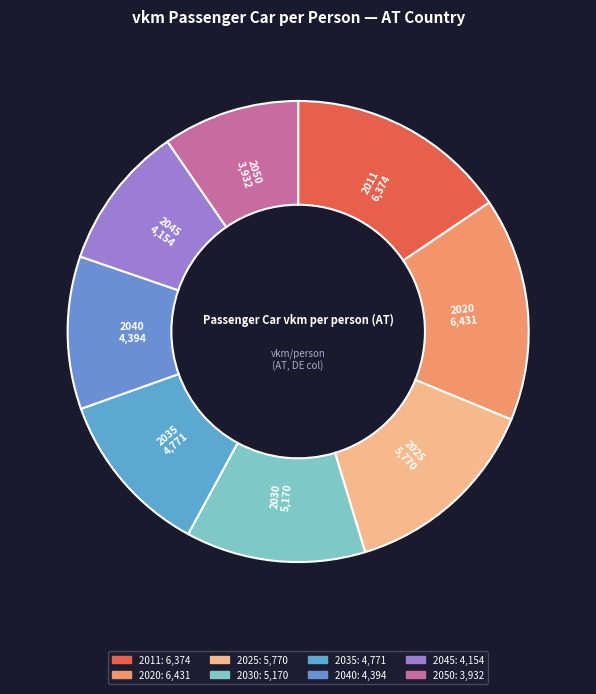

What is the smallest slice in the pie chart?

2050